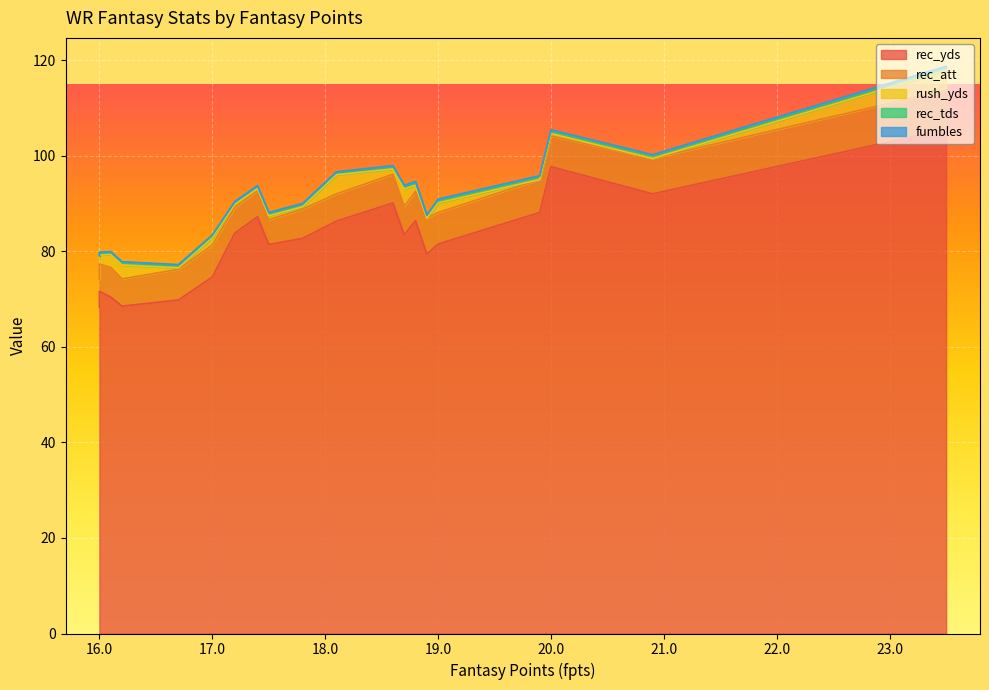

At which category is the sum across all series the highest?

23.5